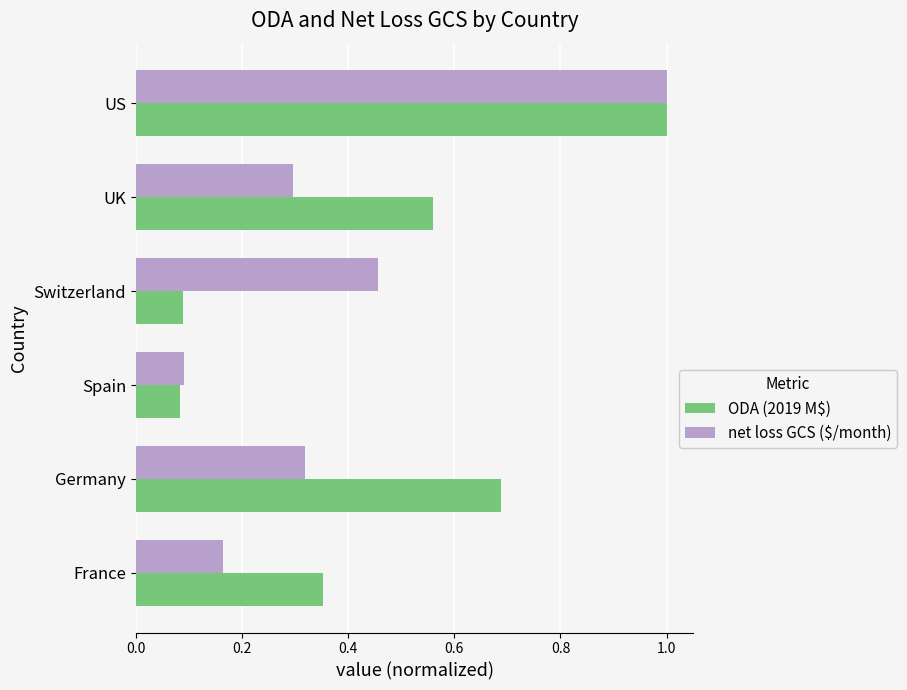

List the labels in order of net loss GCS ($/month) value, smallest first.

Spain, France, UK, Germany, Switzerland, US